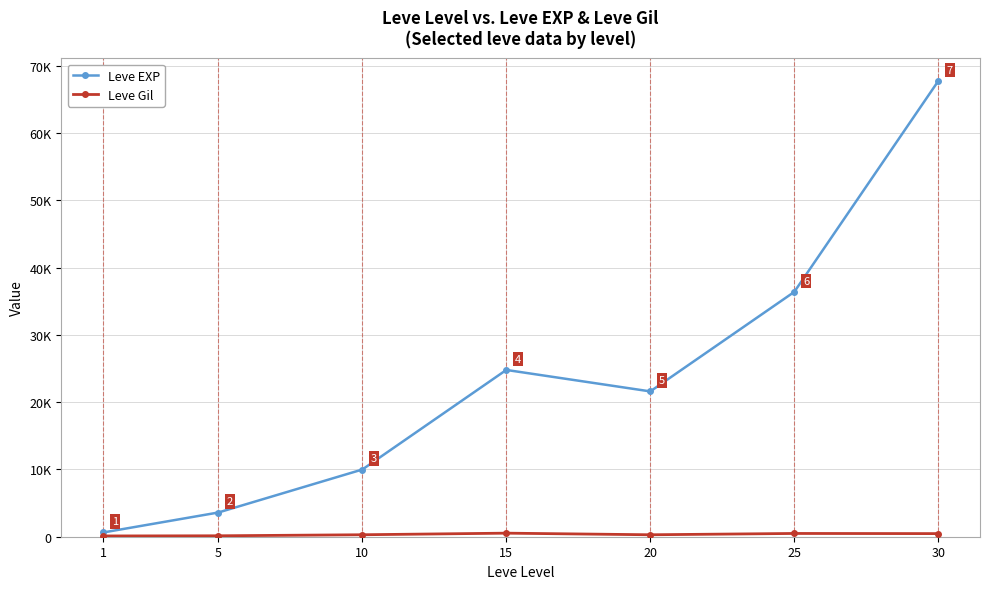

True or false: Leve EXP and Leve Gil cross at least once.

False